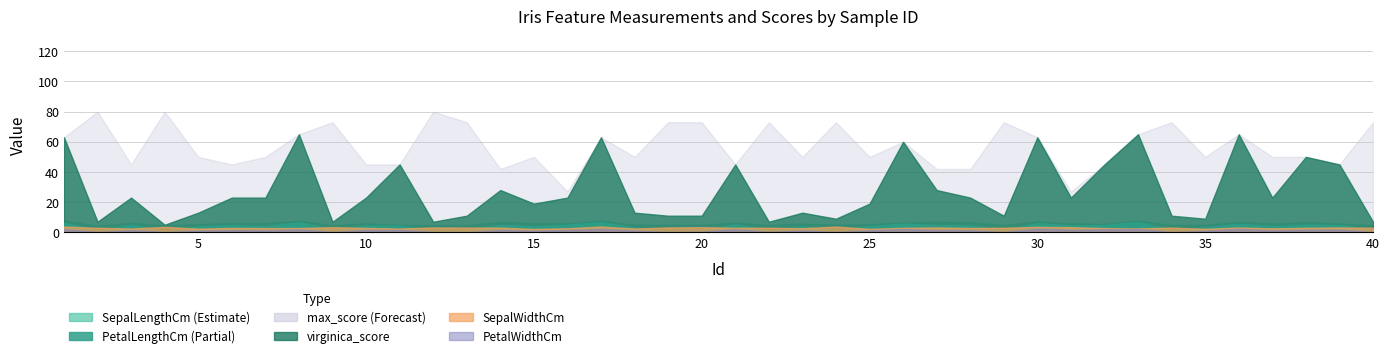

The value of PetalLengthCm at 16 is 5.1. True or false?

True